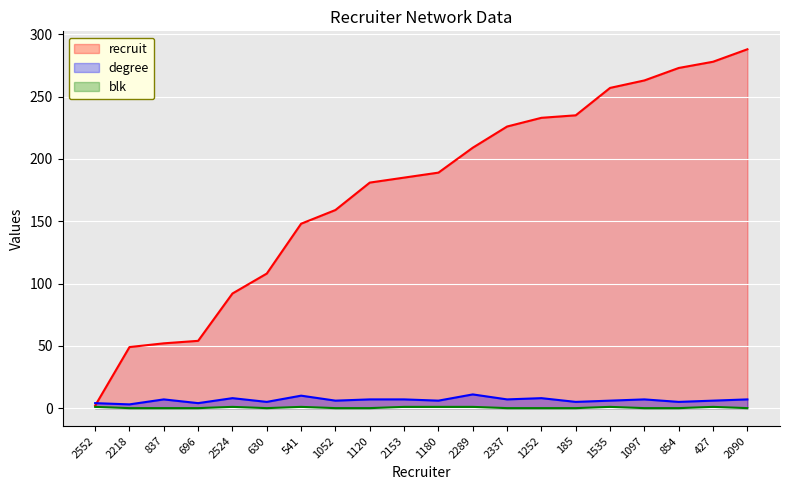

How many positive values does the blk series have?

8